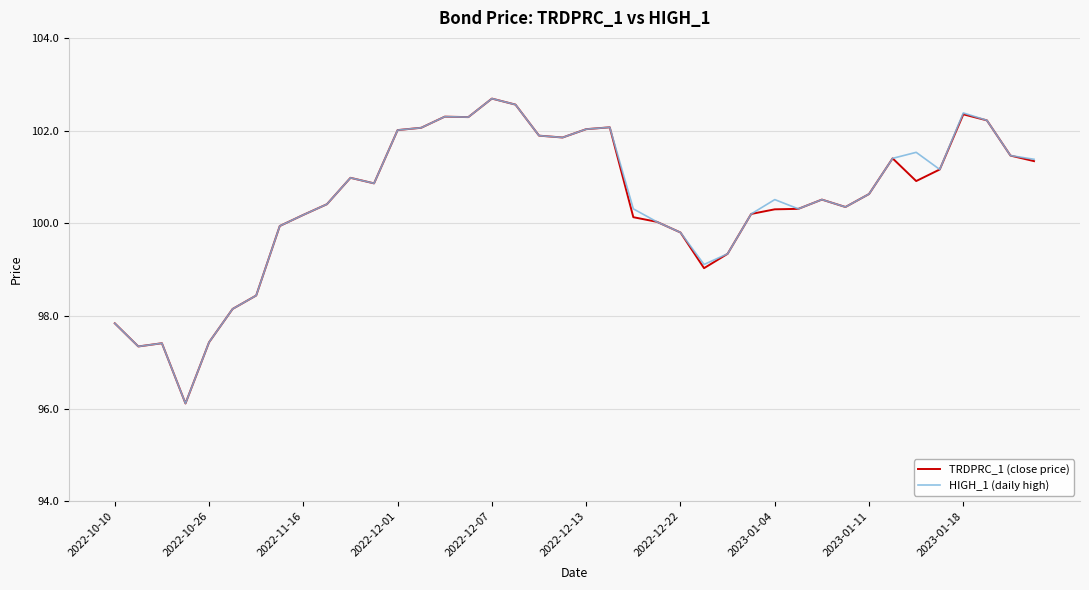

What is the greatest value displayed?

102.7